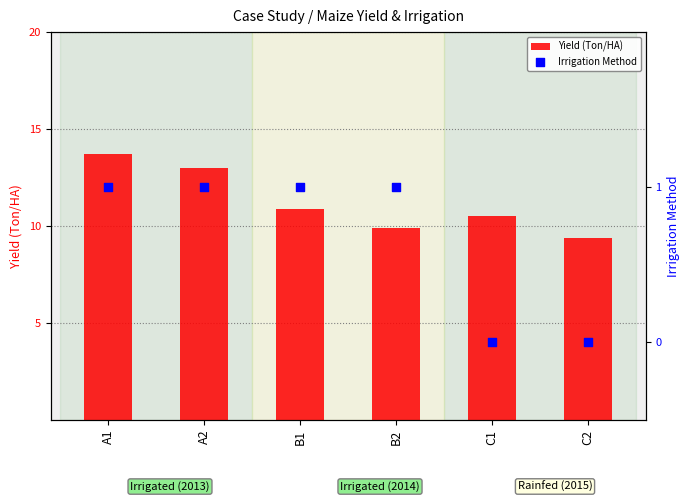

At how many categories does at least one series exceed 6?

6